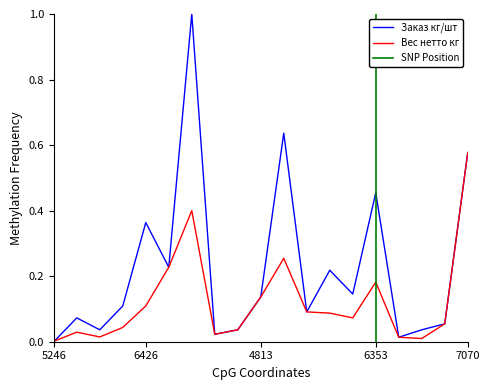

What is the value of the Вес нетто кг point at the 14th from the left?

0.1